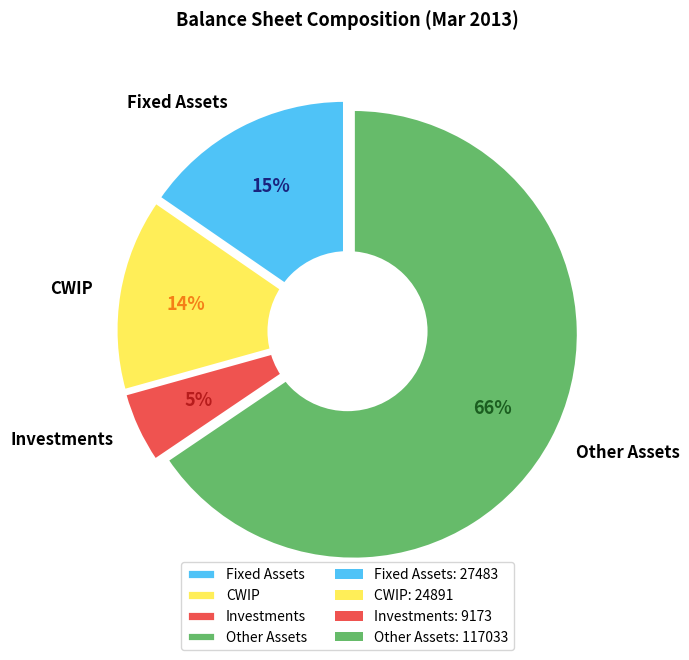

To the nearest percent, what is the combined percentage of Investments and Fixed Assets?

21%